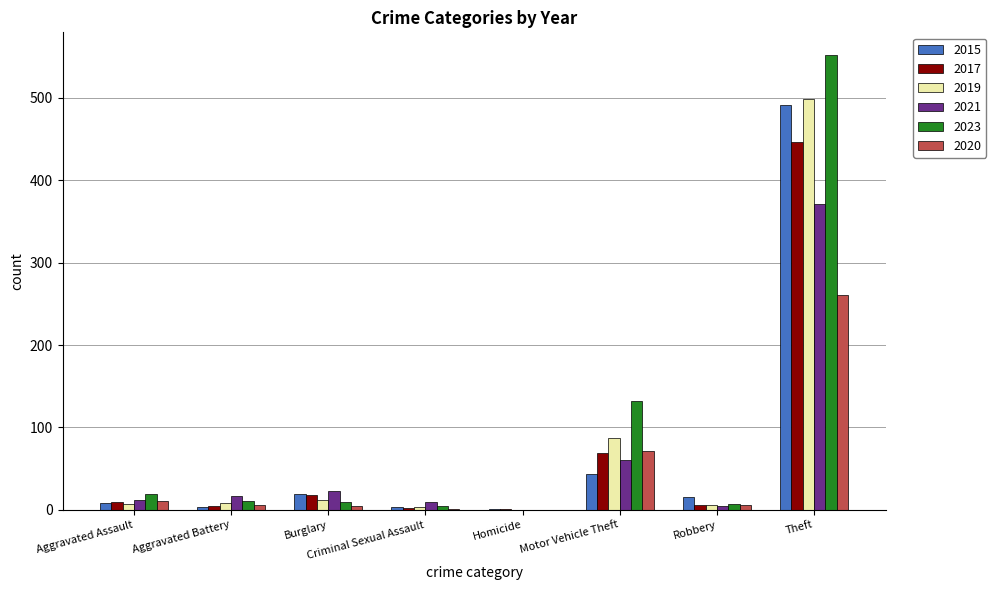

What is the sum of all 2019 values?

623